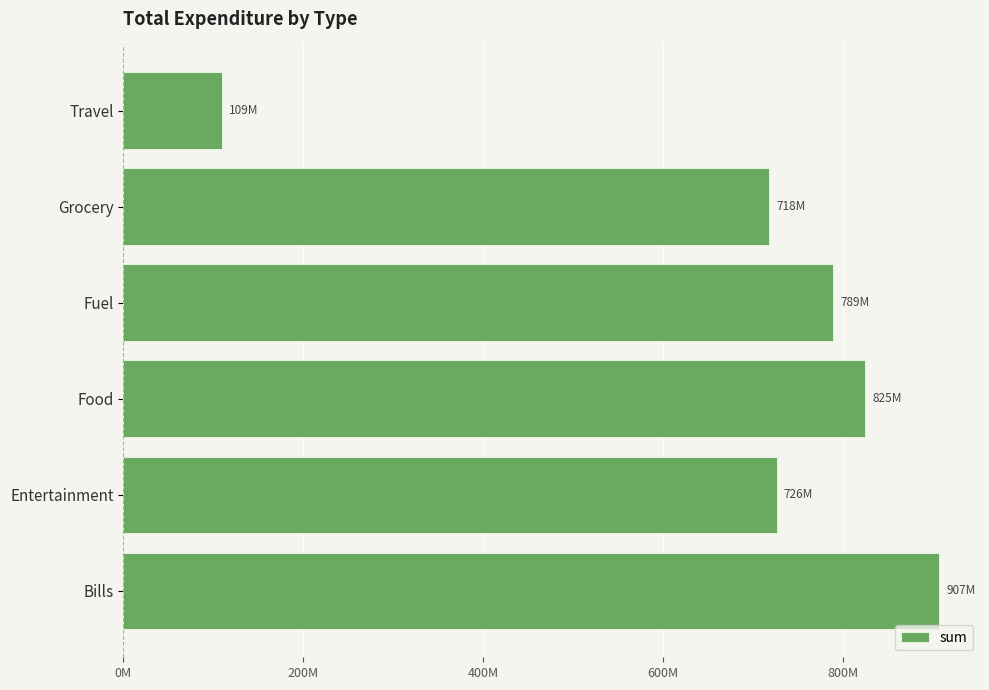

Does the chart contain stacked bars?

No